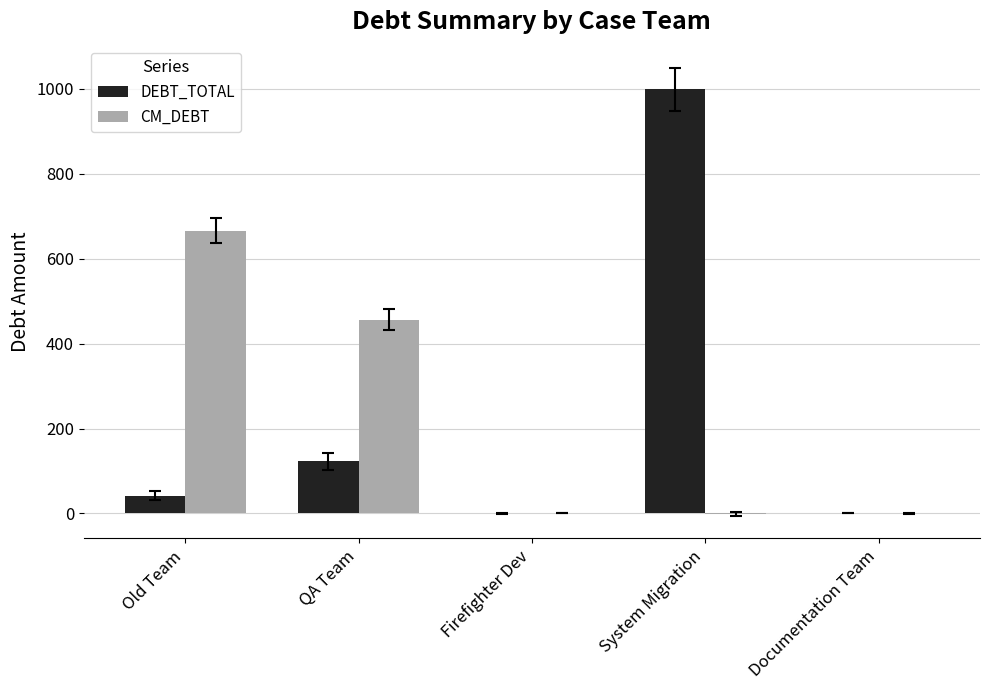

Which series changed the most between Old Team and System Migration?

DEBT_TOTAL